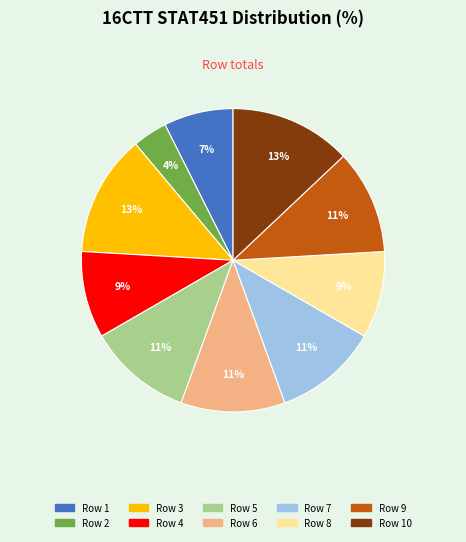

Is there any slice that represents more than half of the pie?

No